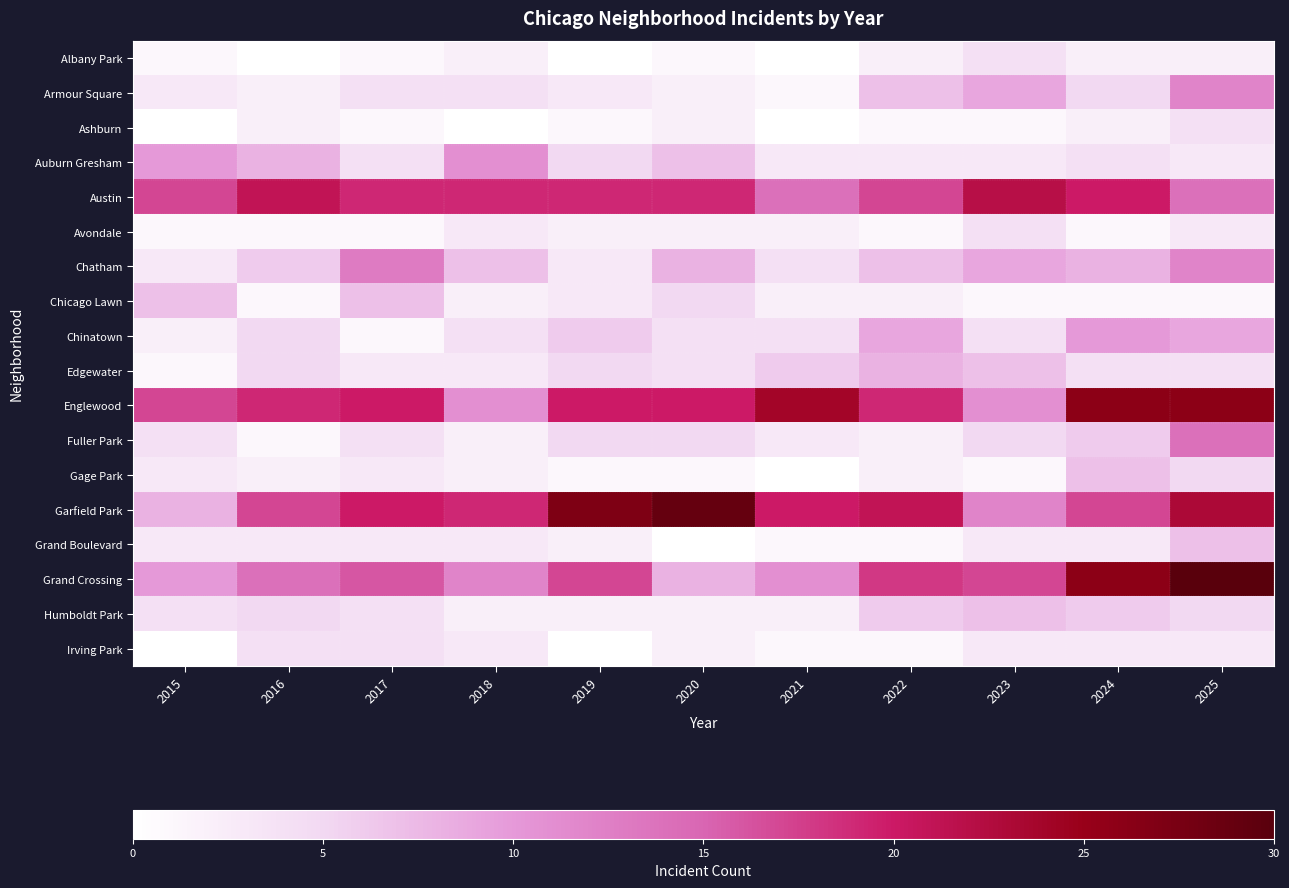

Count the number of categories in the chart.

11